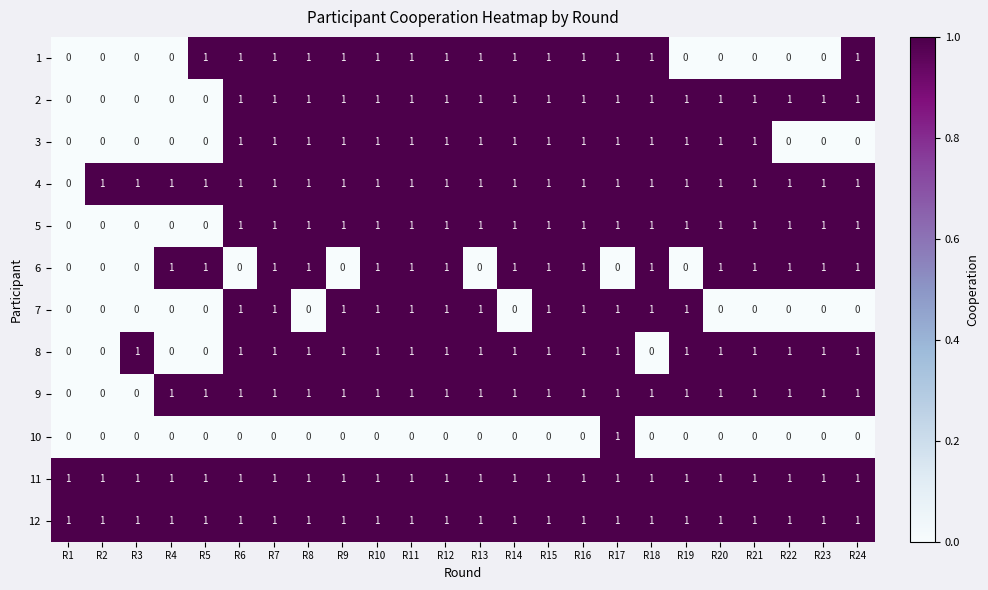

What is the total value across all series at R15?

11